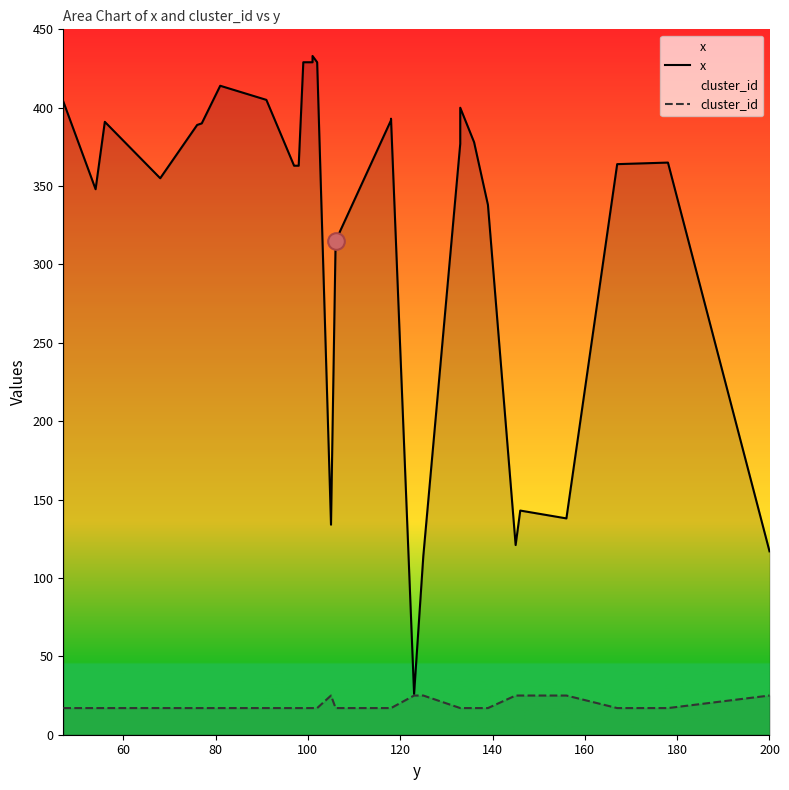

What are all the series names shown in the legend?

x, cluster_id